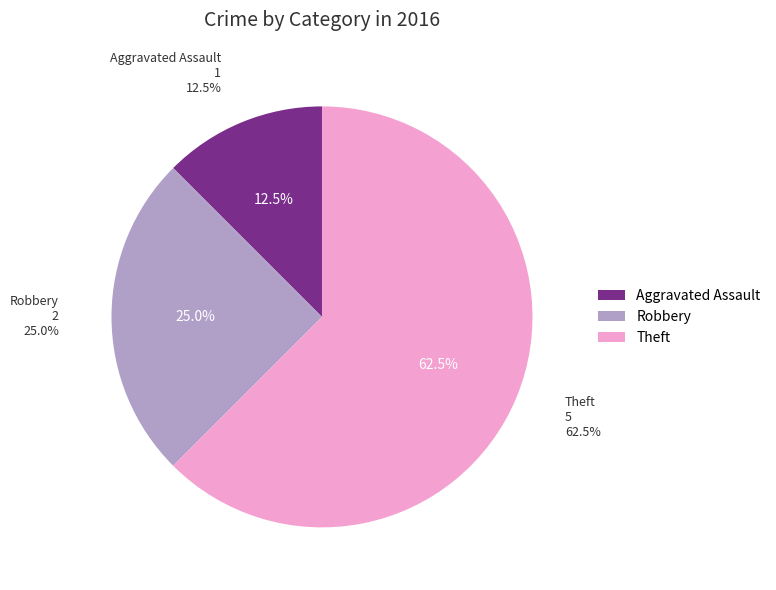

Does any single category account for the majority?

Yes